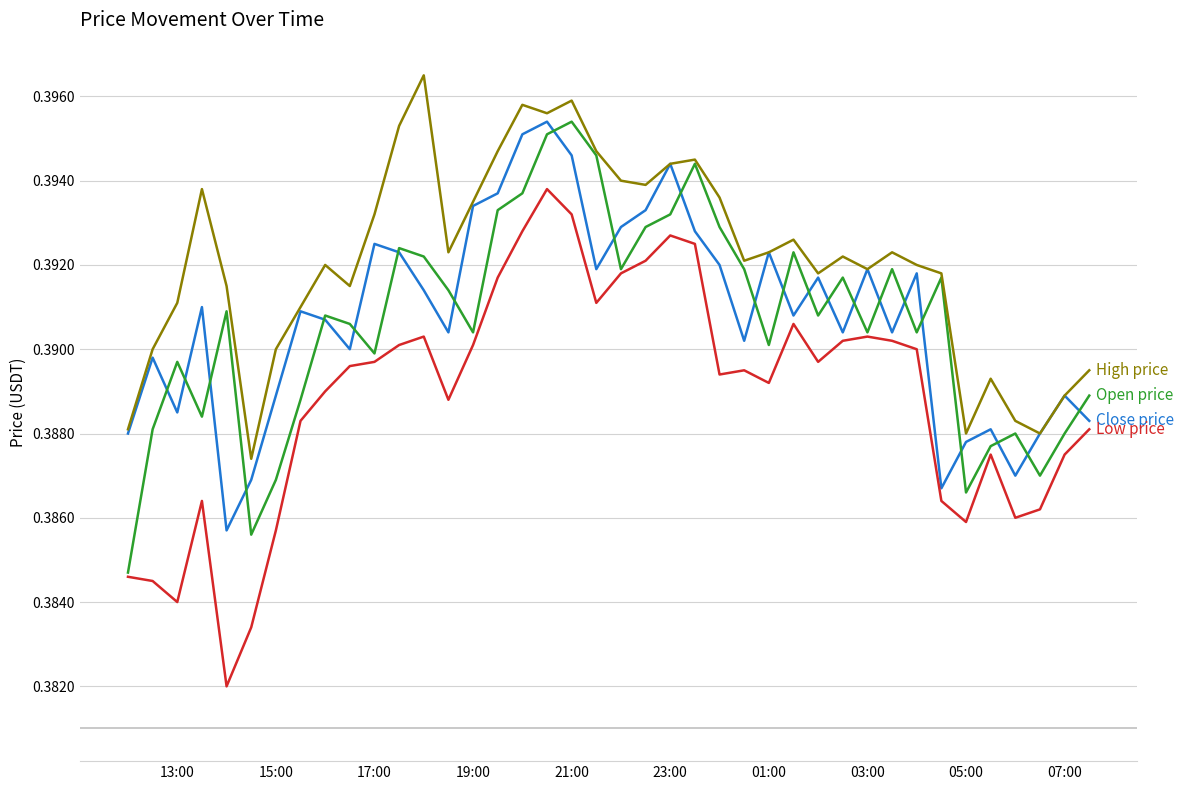

True or false: Low price has a value of 0.2 at 21:00.

False